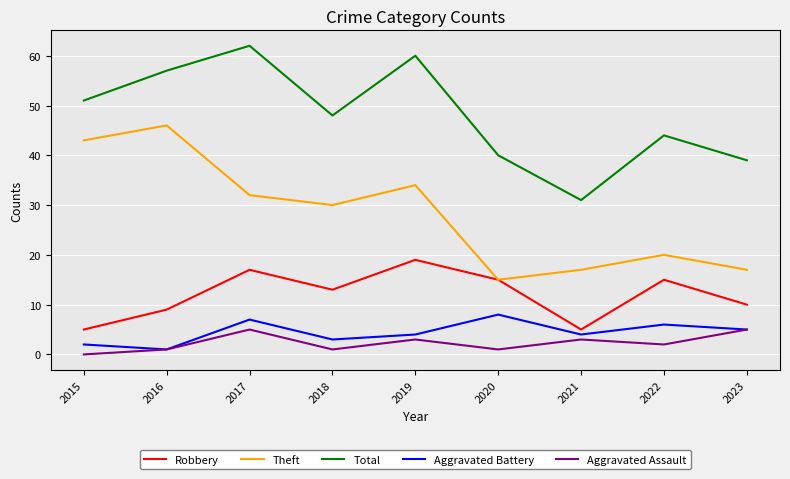

True or false: Total has more than 0 interior local peaks.

True